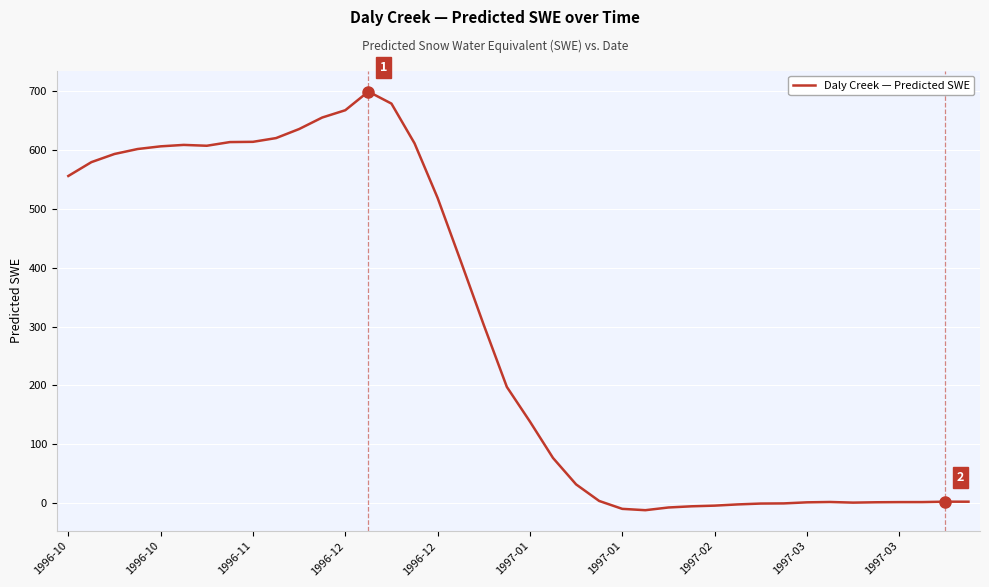

What is the smallest value displayed?

-12.5